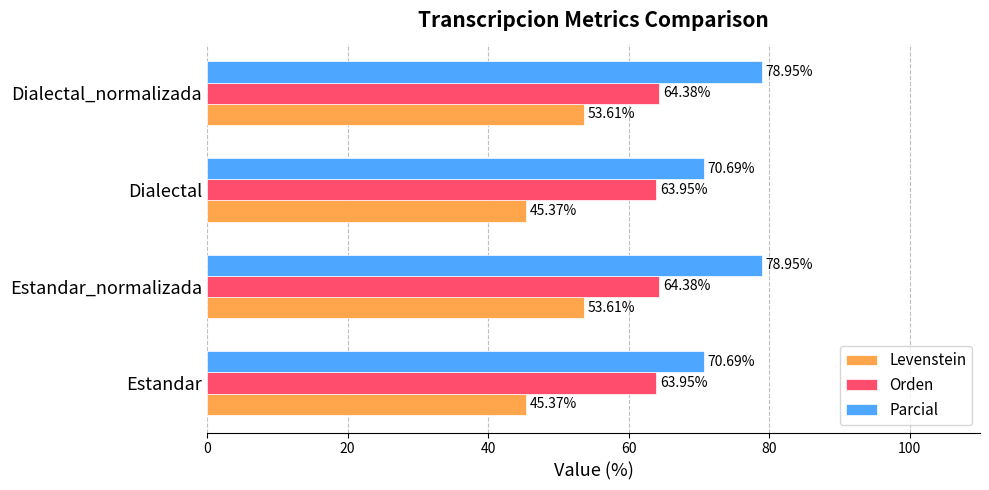

What is the difference between the maximum and minimum values in the Levenstein series?

8.2